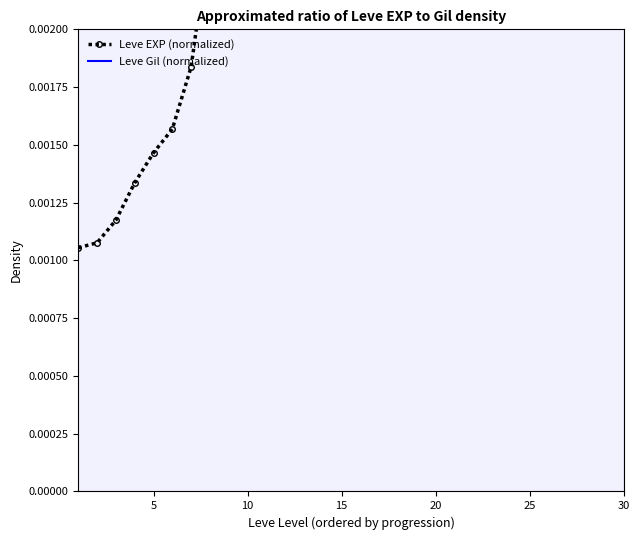

How many series are shown in this chart?

2